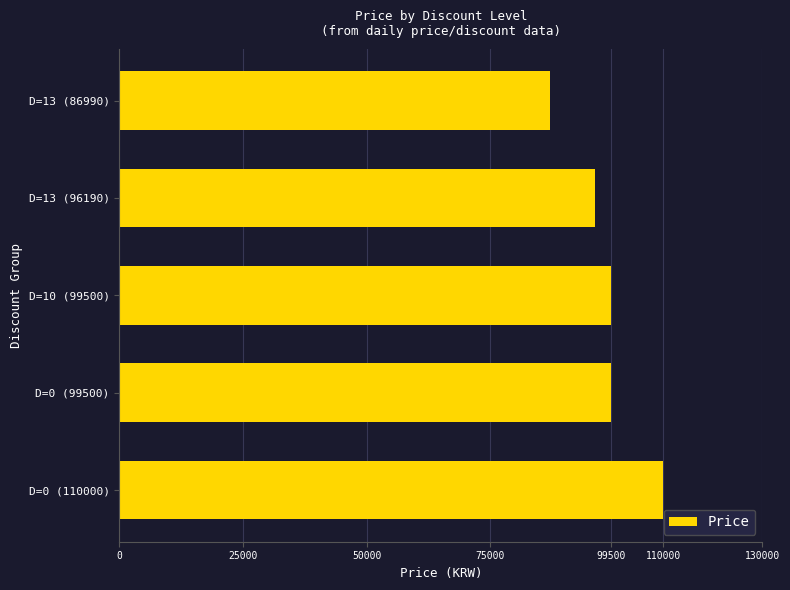

Reading bottom to top, what are all the values shown in this chart?

110000	99500	99500	96190	86990